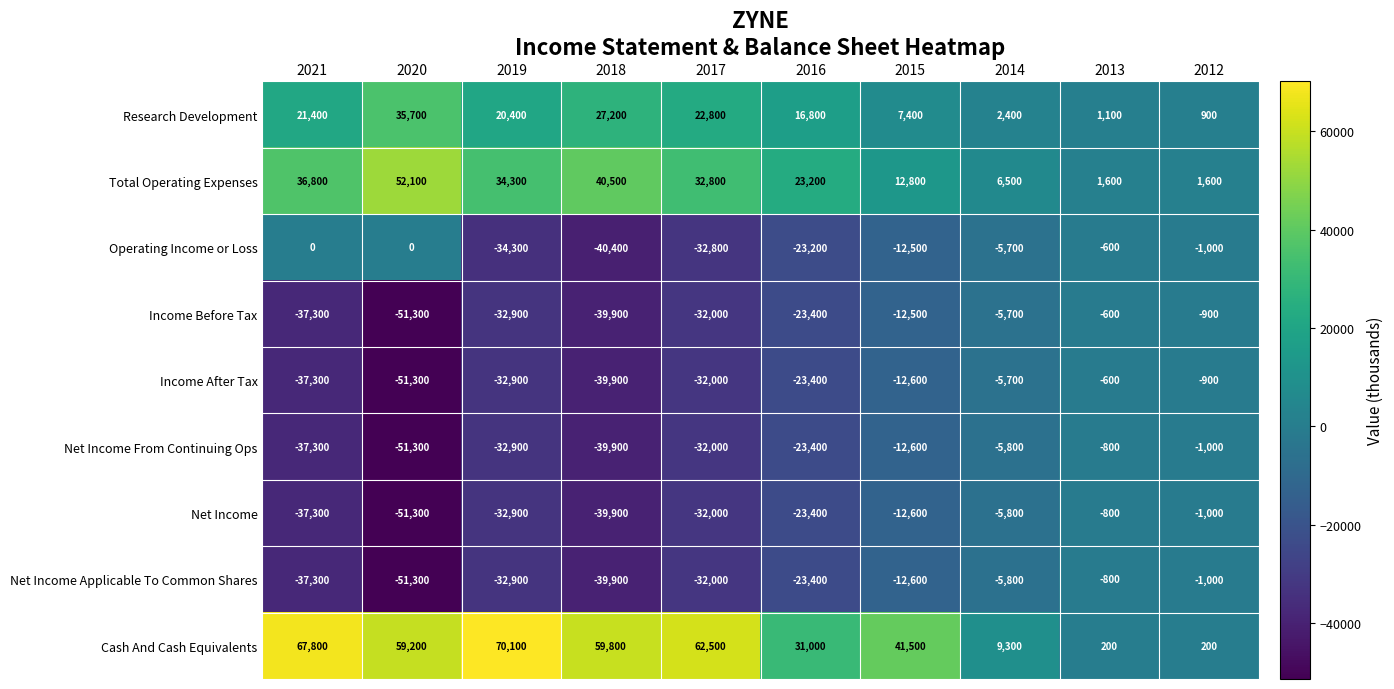

The Net Income Applicable To Common Shares series shows -12600 at 2015. True or false?

True